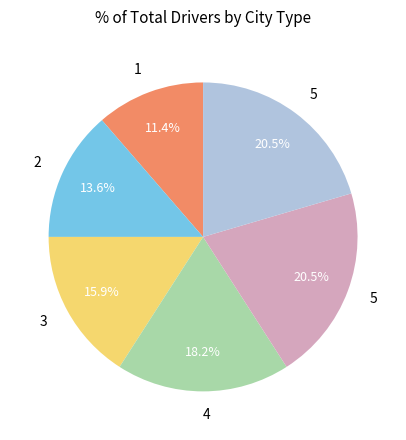

Does any single category account for the majority?

No